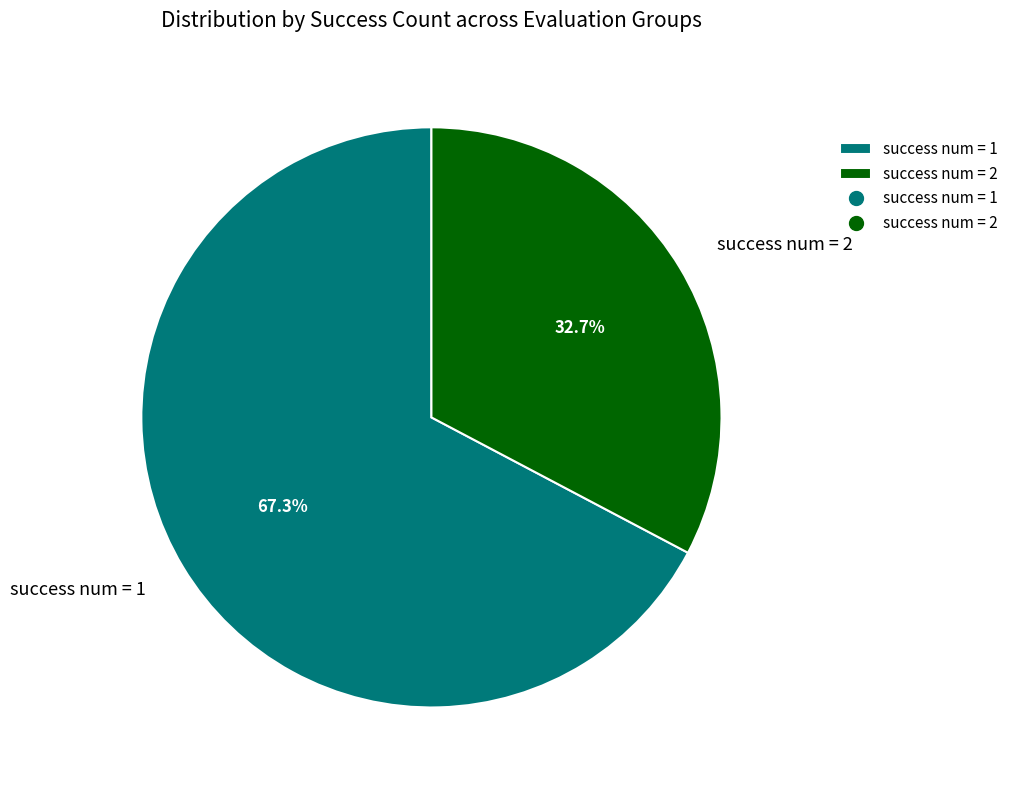

Do success num = 2 and success num = 1 together represent more than half of the pie?

Yes